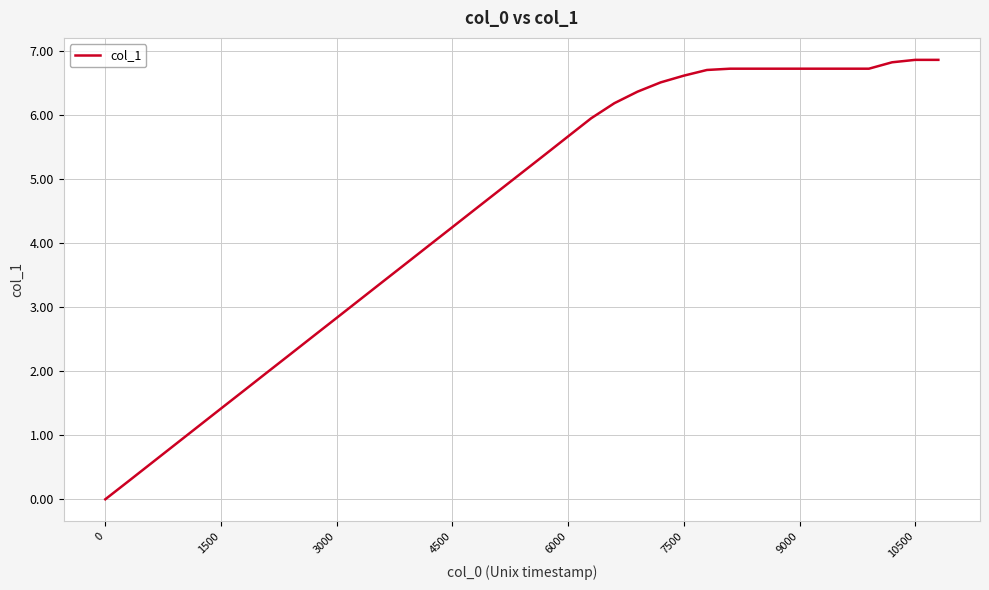

What is the difference between the maximum and minimum values?

6.9